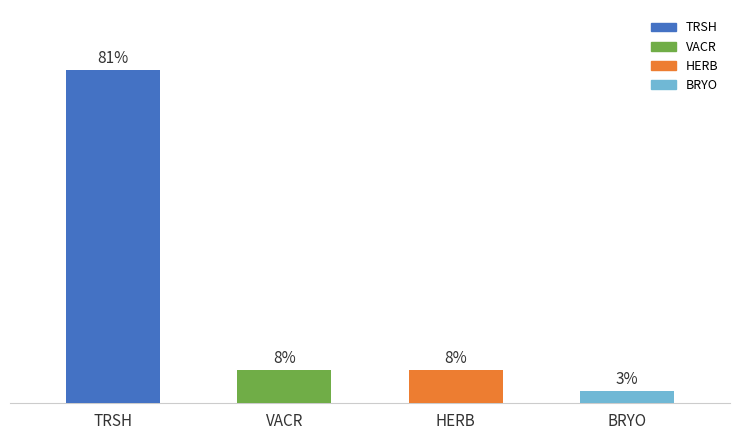

Are the bars horizontal?

No